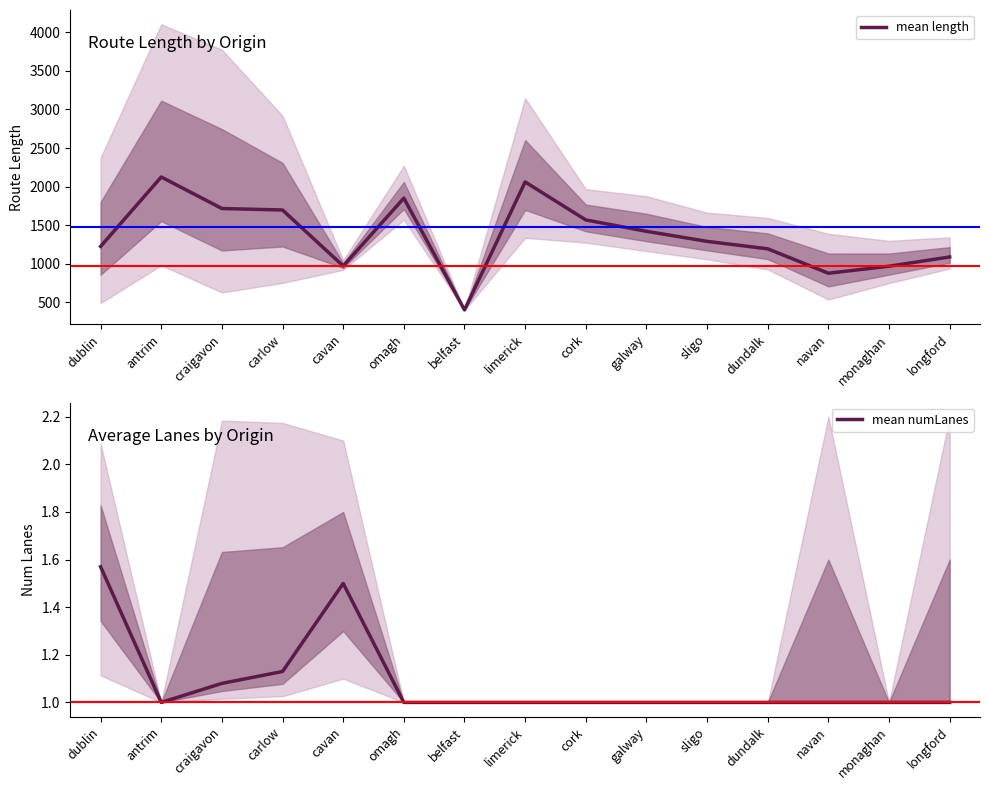

Count the number of data series in this chart.

2